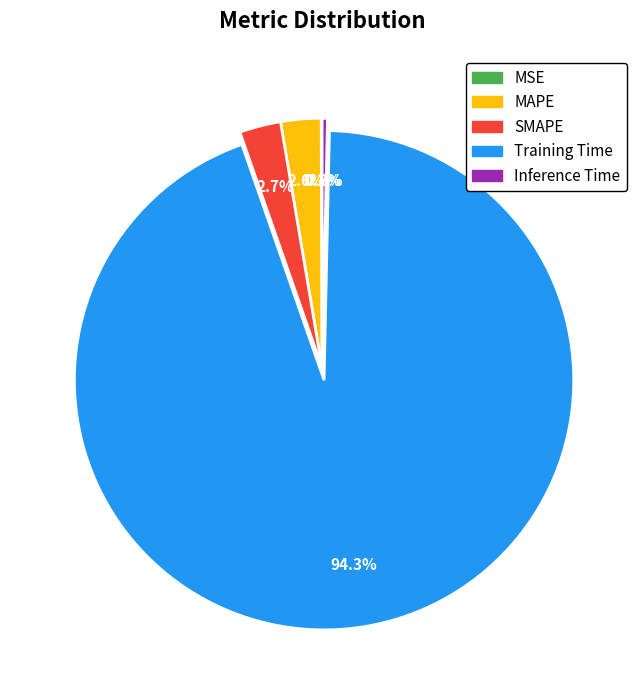

What percentage is NOT represented by MAPE?

97.4%